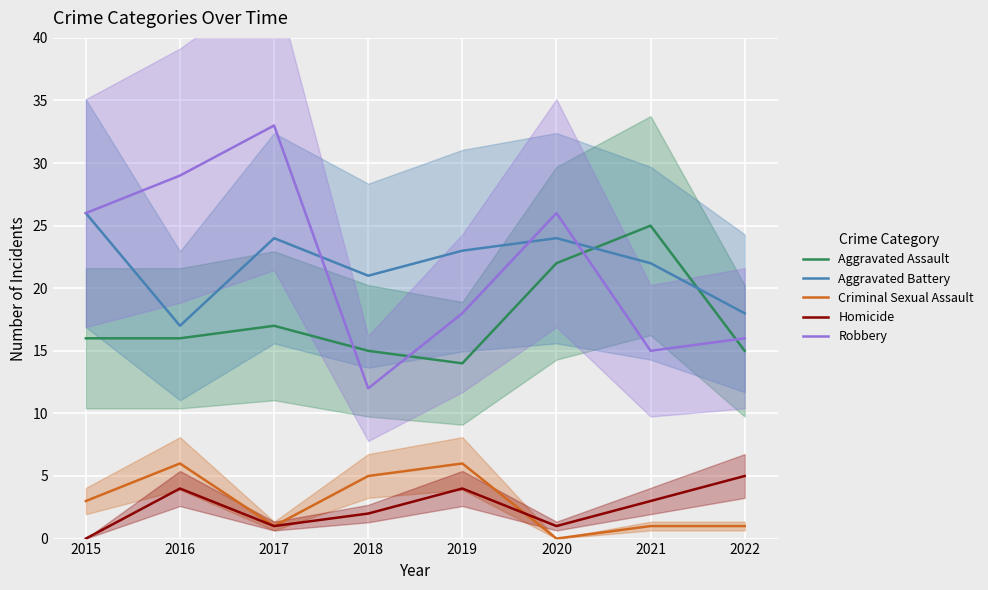

What is the value of the Aggravated Battery point at the 2nd from the left?

17